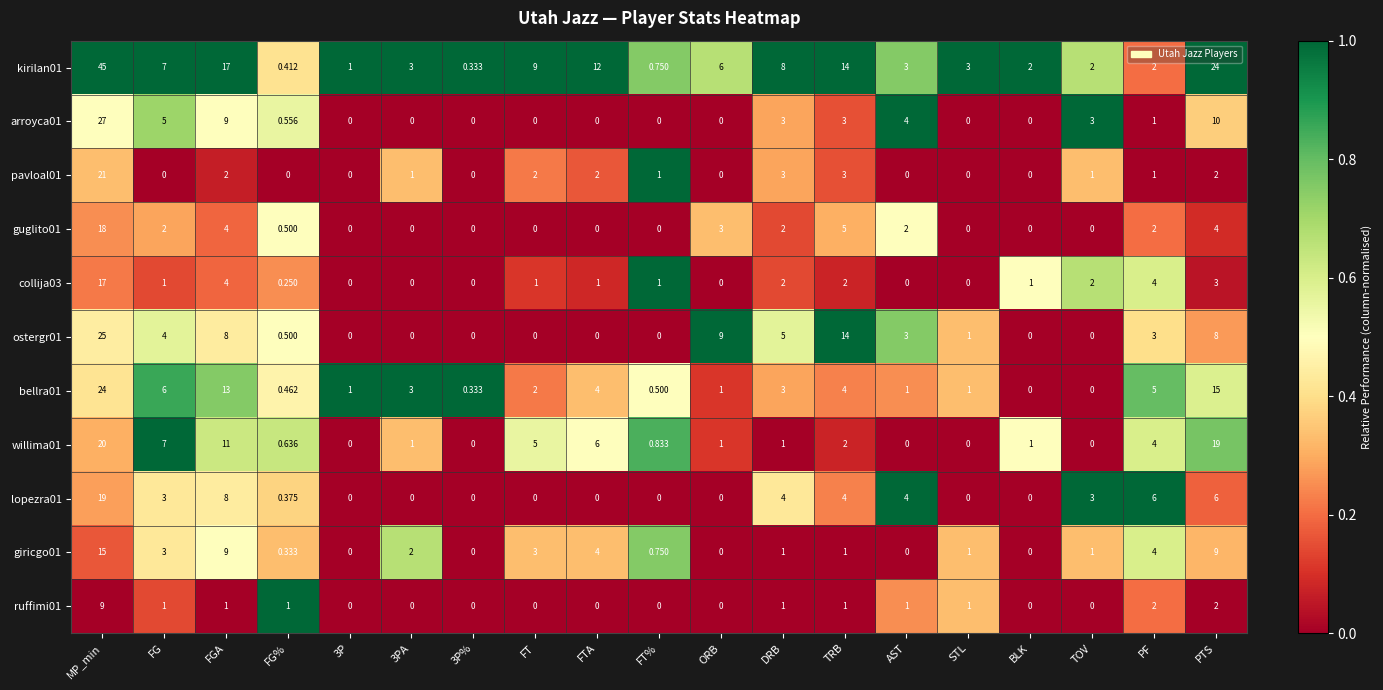

Which label corresponds to the largest value in the chart?

MP_min